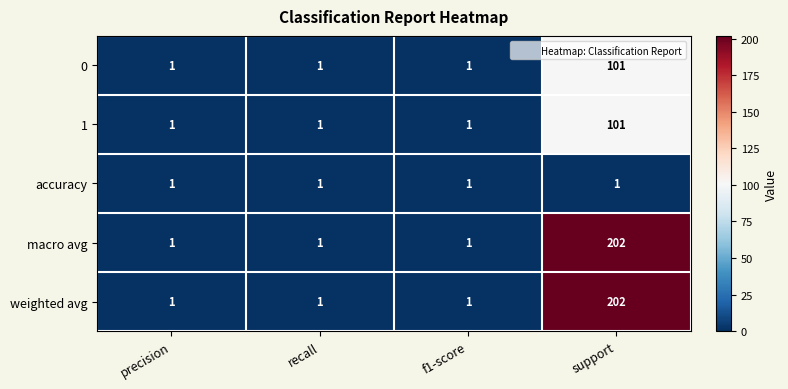

Reading left to right, what are all the values shown in this chart?

0: 1	1	1	101
1: 1	1	1	101
accuracy: 1	1	1	1
macro avg: 1	1	1	202
weighted avg: 1	1	1	202